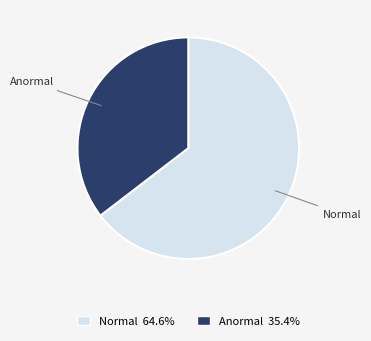

Between Normal and Anormal, which is larger?

Normal